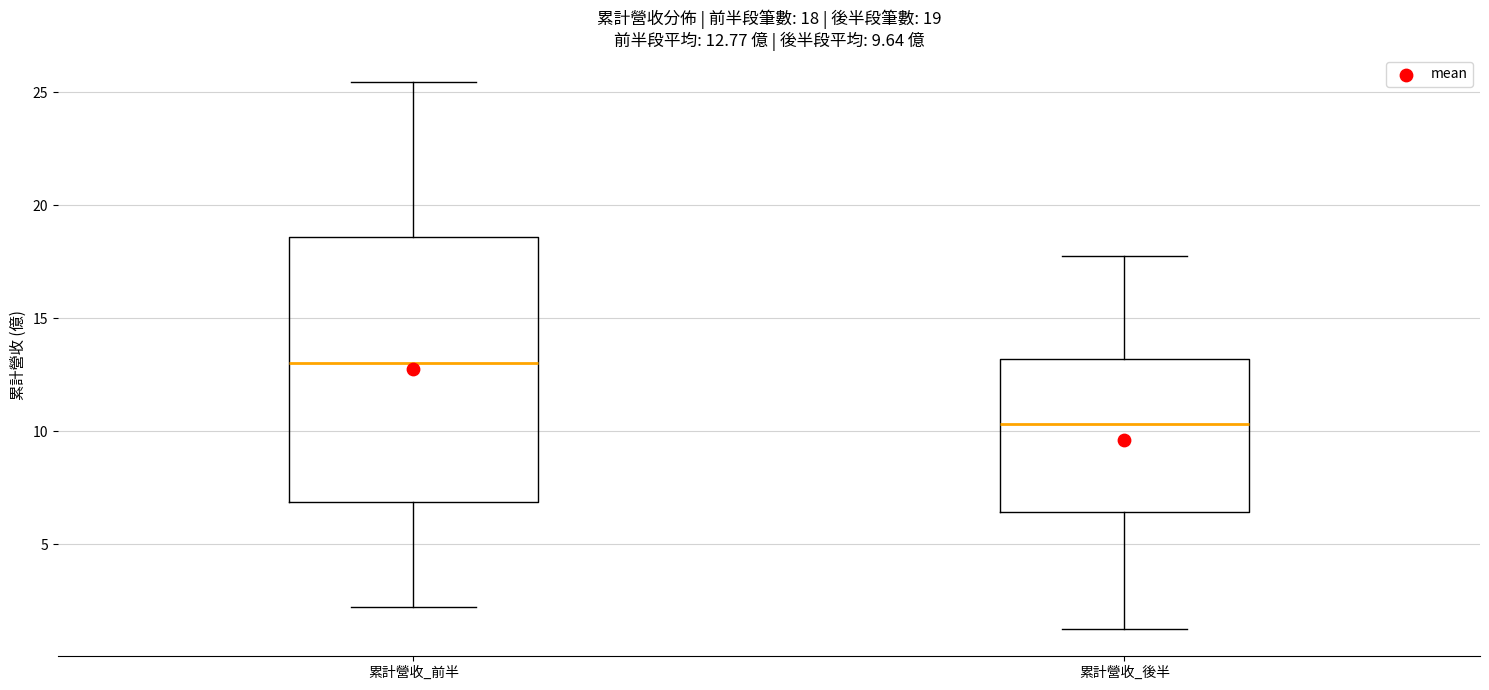

Which box is the tallest, from its lower edge to its upper edge?

累計營收_前半